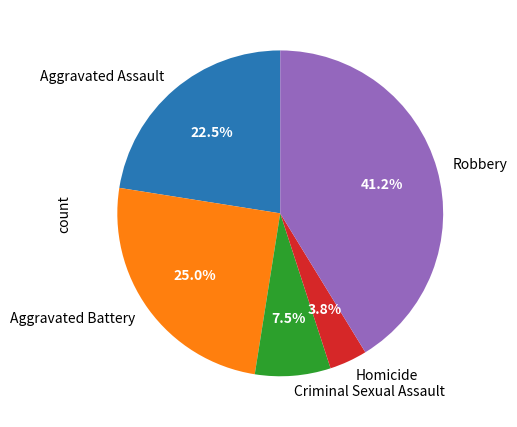

The Homicide slice represents 4% of the pie. True or false?

True